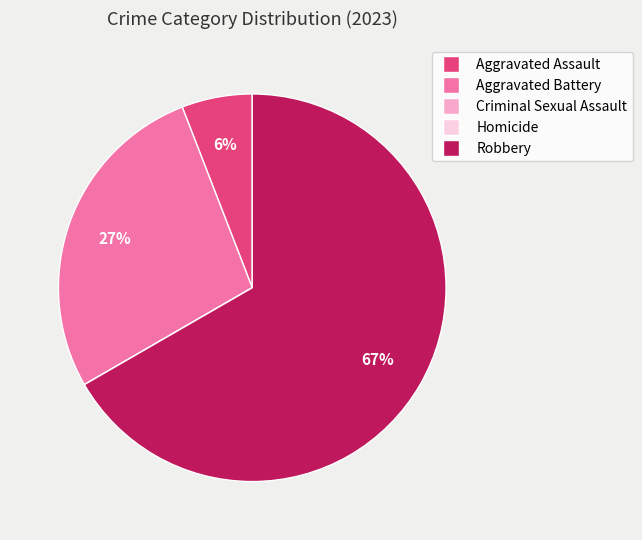

Which category has the biggest portion of the pie?

Robbery